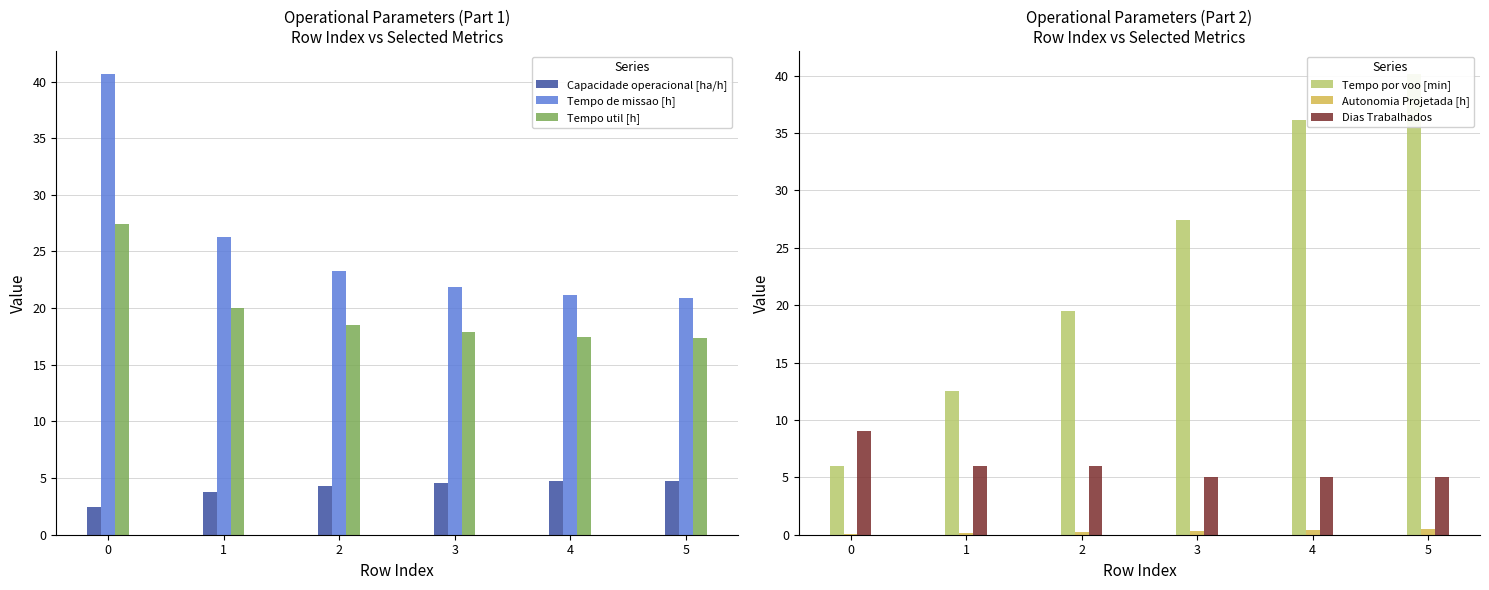

What is the value of the Tempo util [h] bar at the 3rd from the left?

18.6